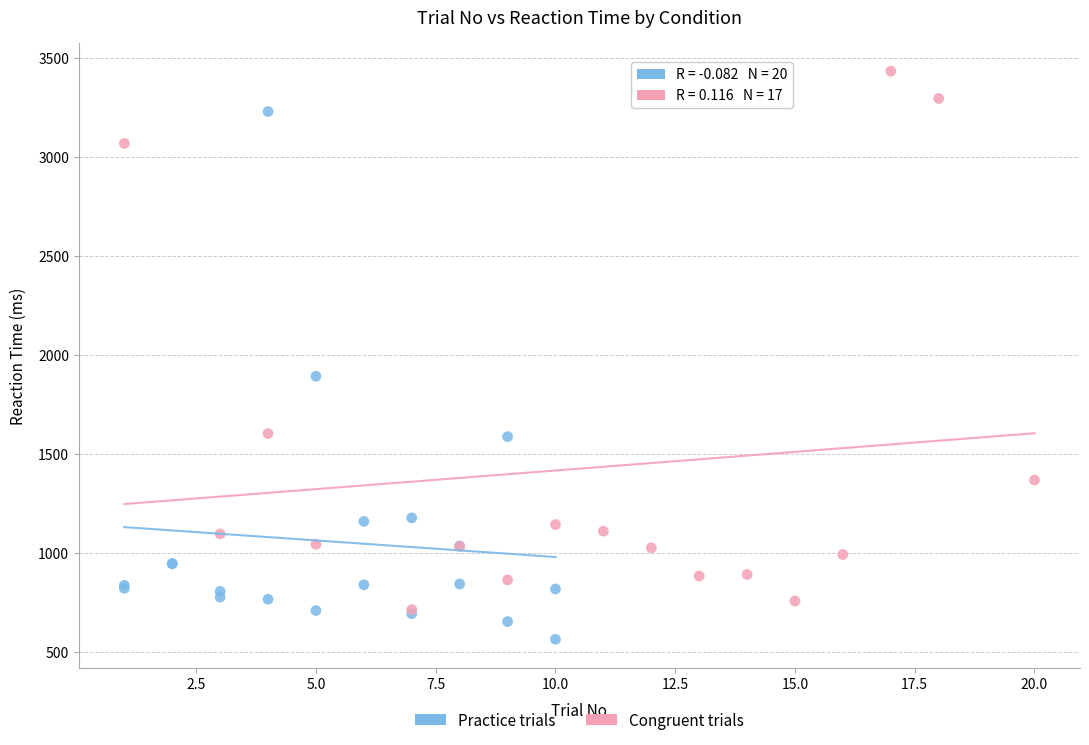

Which series contains the highest Y value?

Congruent trials